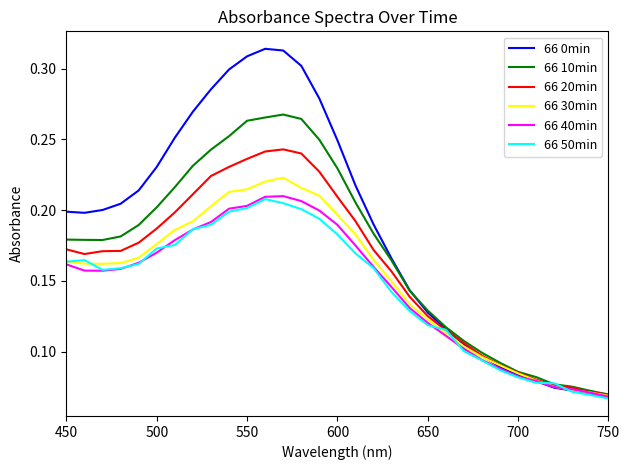

How many 66 0min values are between 0 and 1?

31